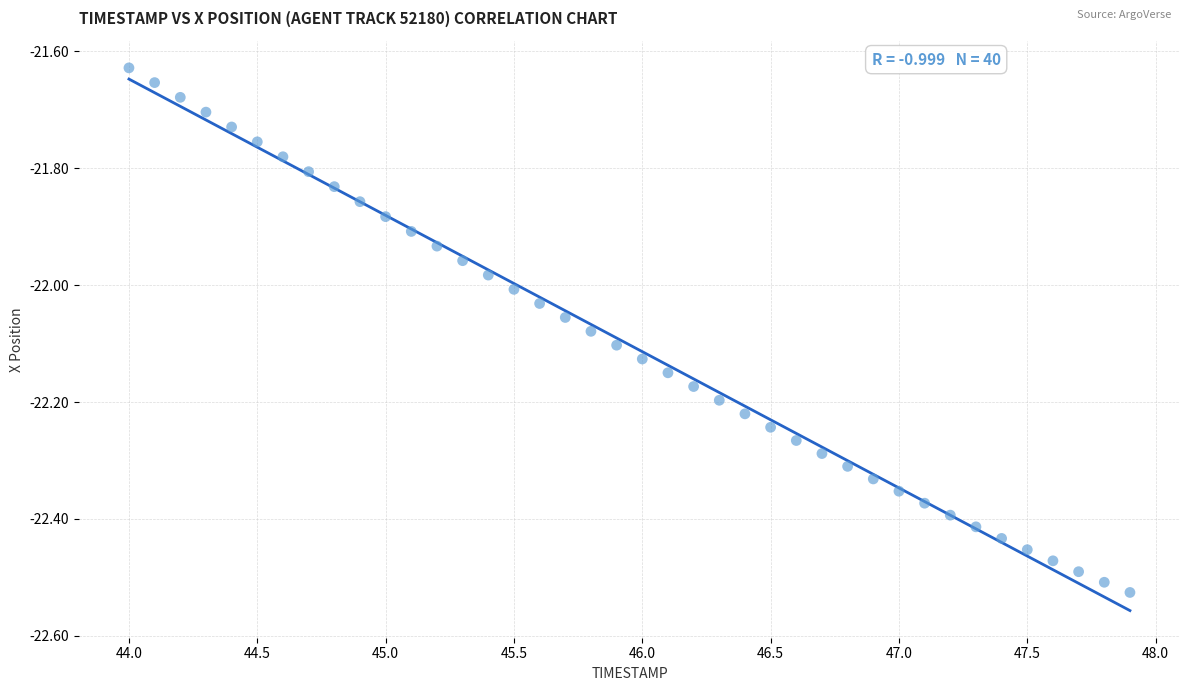

What is the range of X values (max minus min)?

3.9